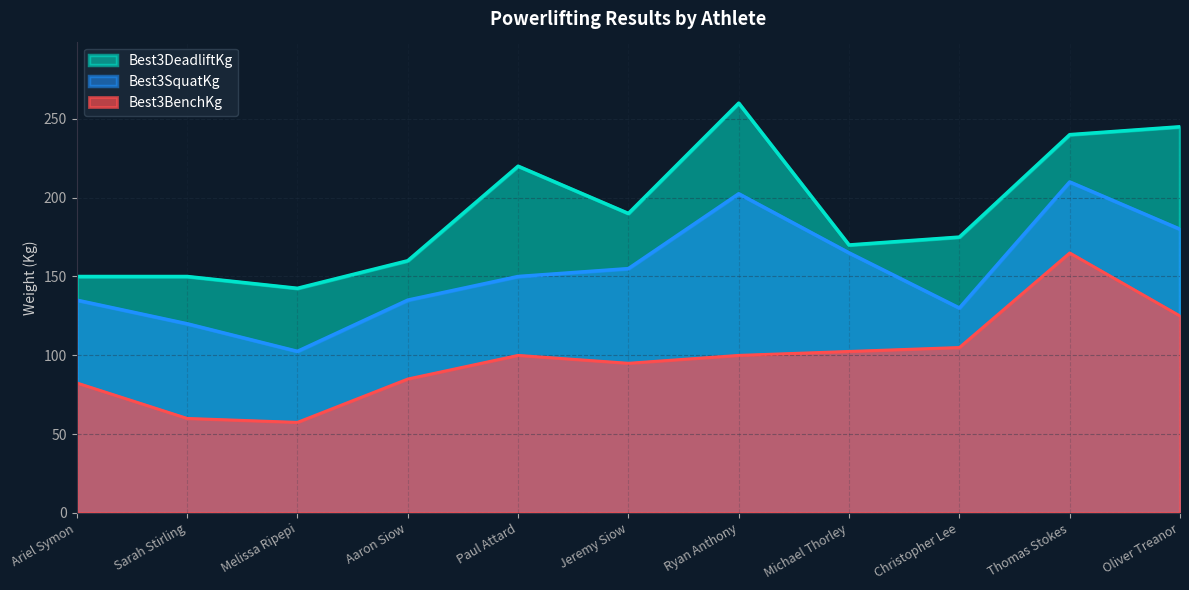

What are all the series names shown in the legend?

Best3DeadliftKg, Best3SquatKg, Best3BenchKg